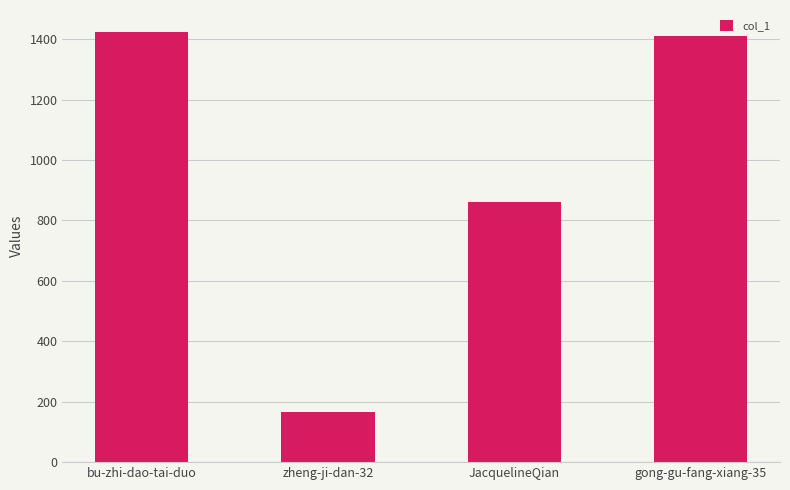

Approximately how many times larger is the value at JacquelineQian compared to zheng-ji-dan-32?

5.2